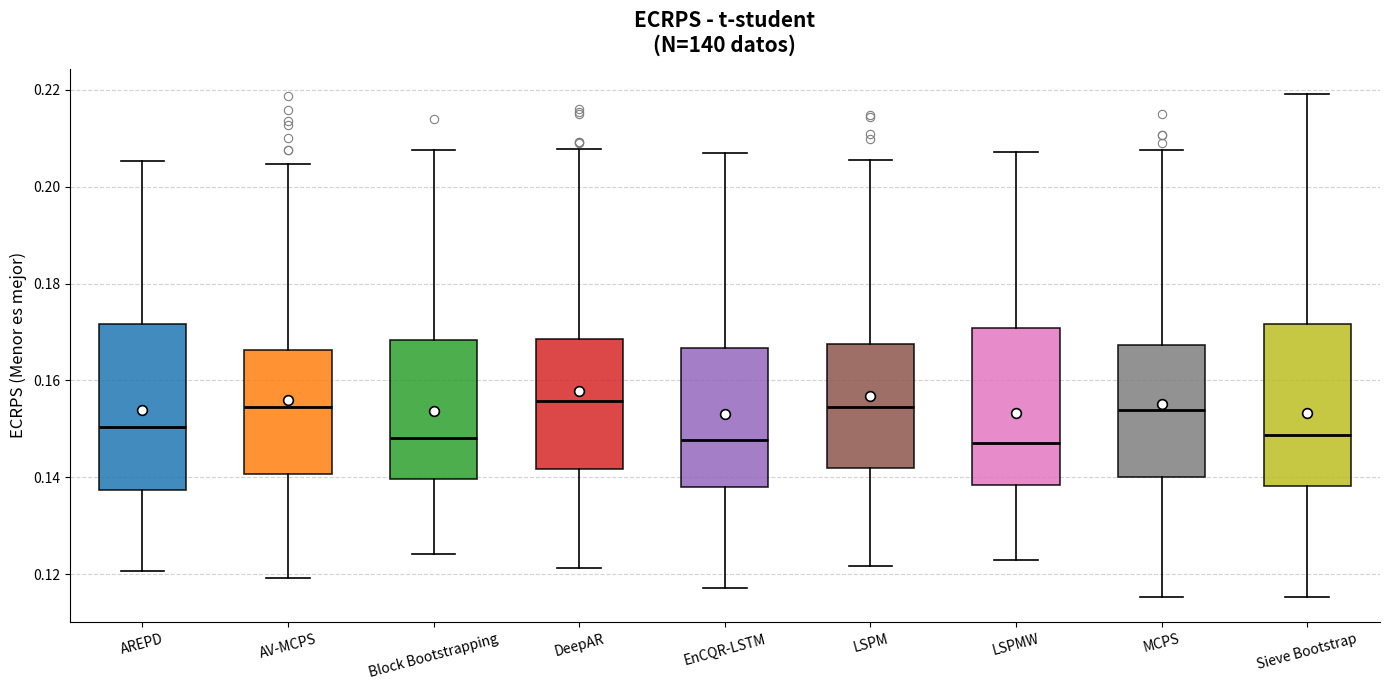

Reading left to right, transcribe this box plot: for each box, give where its median line is, the range the box spans, and where its two whiskers end, as read against the y-axis. The values are not printed on the chart, so give them approximately, as read against the axis.

AREPD: median 0.150, box 0.138 to 0.172, whiskers 0.120 to 0.206
AV-MCPS: median 0.154, box 0.140 to 0.166, whiskers 0.120 to 0.204
Block Bootstrapping: median 0.148, box 0.140 to 0.168, whiskers 0.124 to 0.208
DeepAR: median 0.156, box 0.142 to 0.168, whiskers 0.122 to 0.208
EnCQR-LSTM: median 0.148, box 0.138 to 0.166, whiskers 0.118 to 0.206
LSPM: median 0.154, box 0.142 to 0.168, whiskers 0.122 to 0.206
LSPMW: median 0.148, box 0.138 to 0.170, whiskers 0.122 to 0.208
MCPS: median 0.154, box 0.140 to 0.168, whiskers 0.116 to 0.208
Sieve Bootstrap: median 0.148, box 0.138 to 0.172, whiskers 0.116 to 0.220